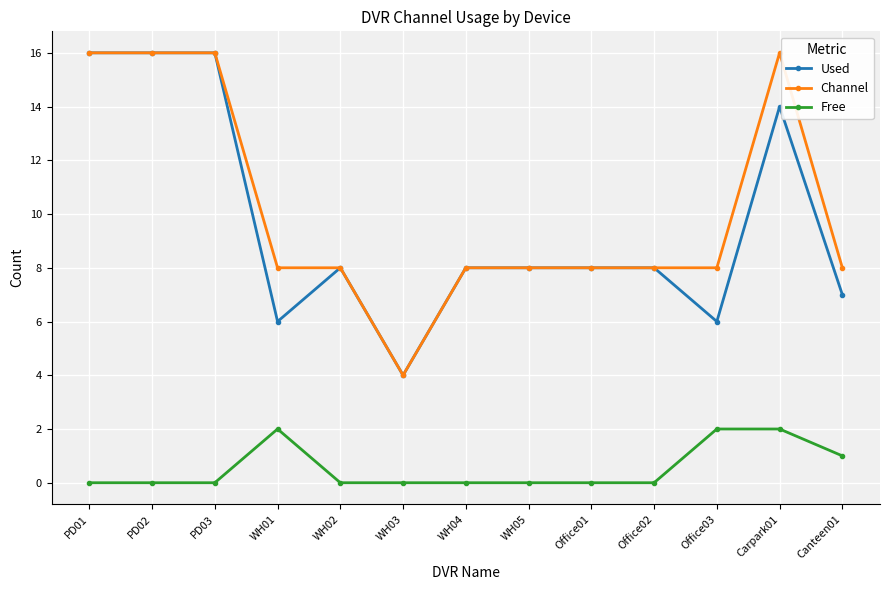

True or false: Free has more than 0 interior local peaks.

True